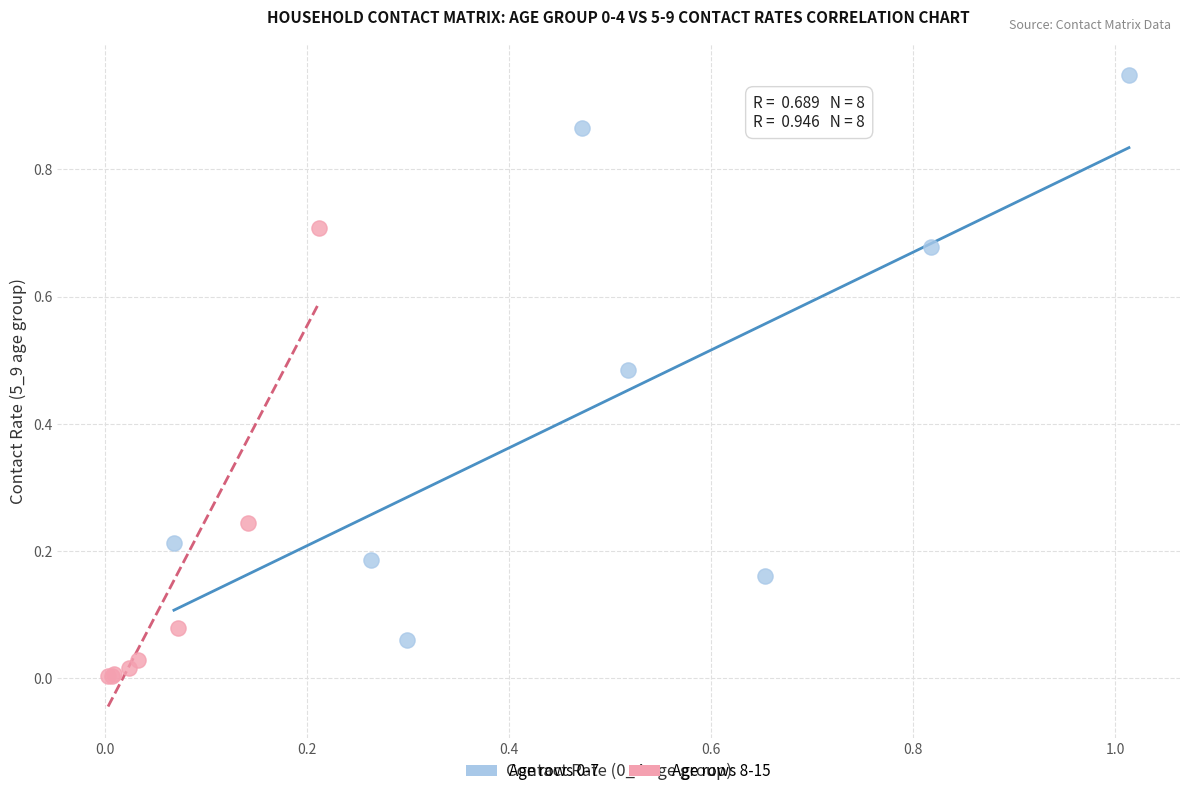

Which series contains the lowest Y value?

Age rows 8-15